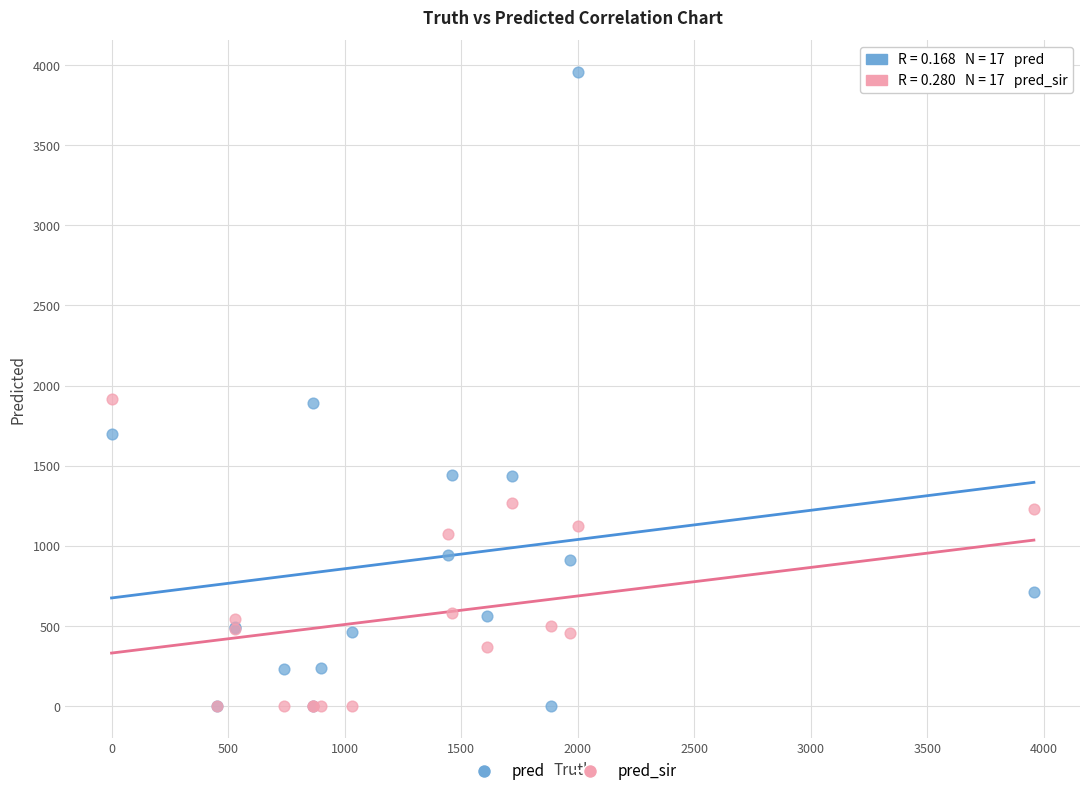

Which series has the widest spread of Y values?

pred